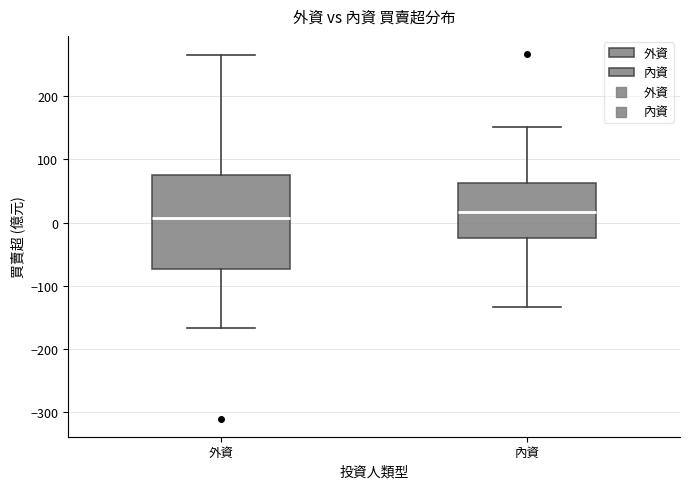

Comparing the boxes themselves (not the whiskers), which one is the tallest?

外資